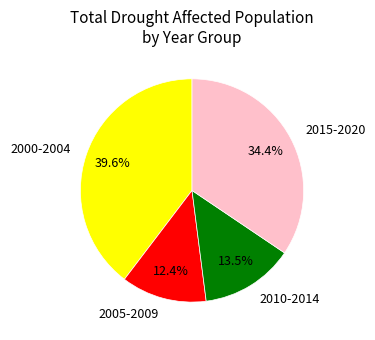

Is there a majority slice in this chart?

No